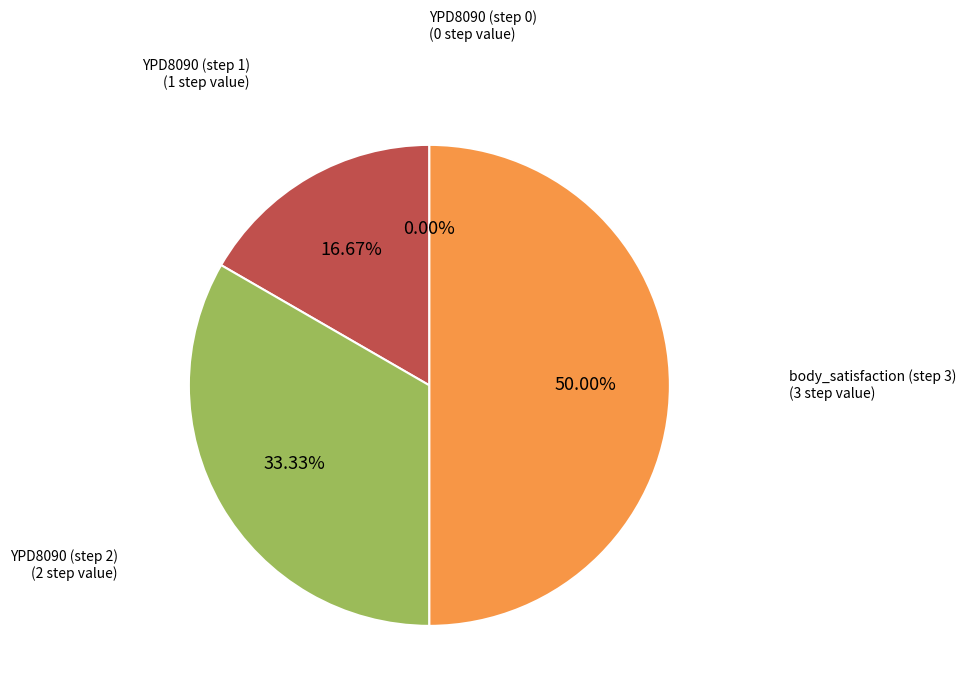

How much of the chart is everything except YPD8090 (step 2)?

66.7%